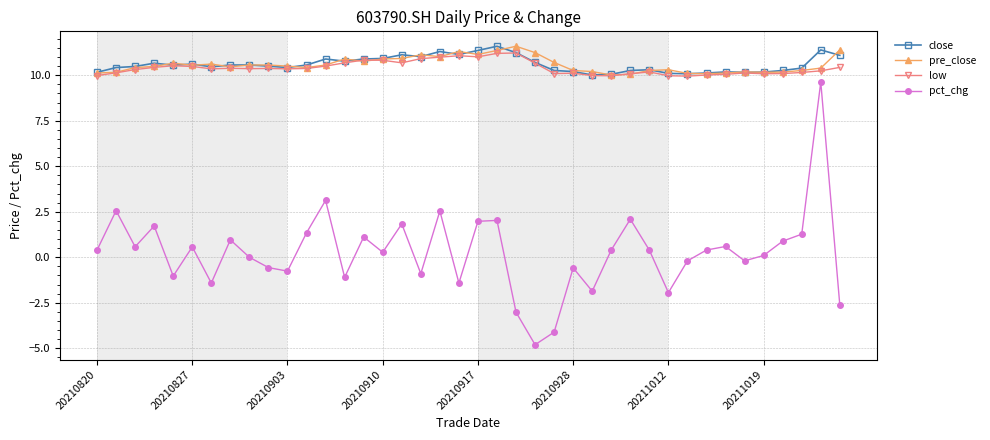

What is the smallest value displayed?

-4.8